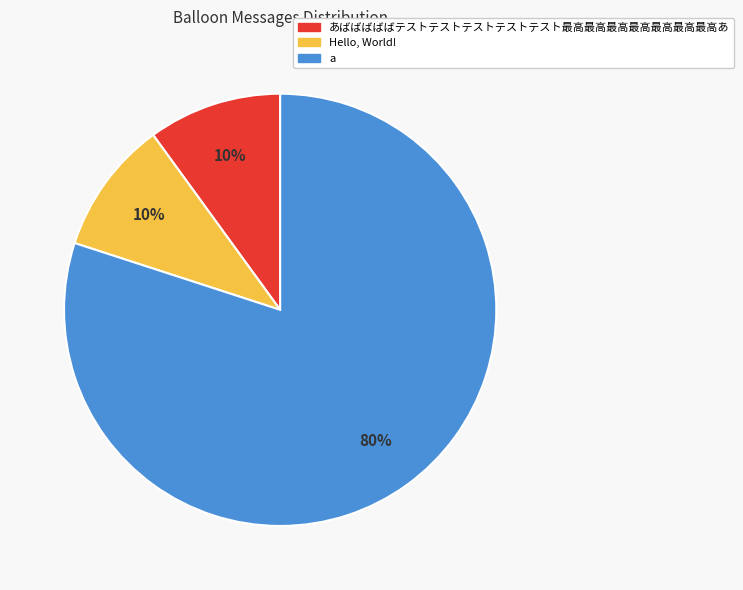

Combined, do あばばばばばテストテストテストテストテスト最高最高最高最高最高最高最高あ and Hello, World! account for over 50%?

No